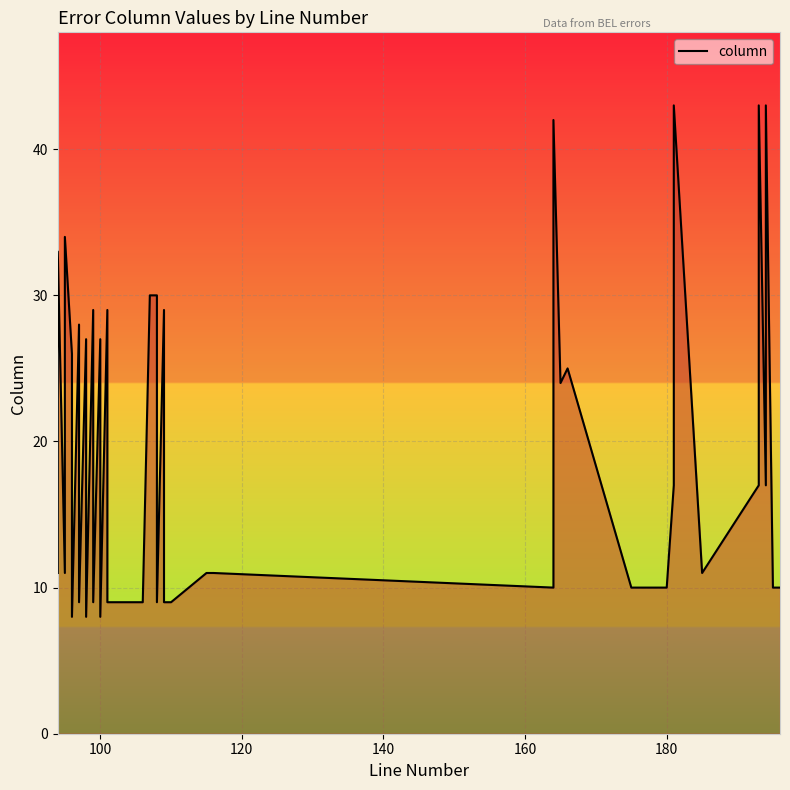

What is the value of the 14th point from the left?

8